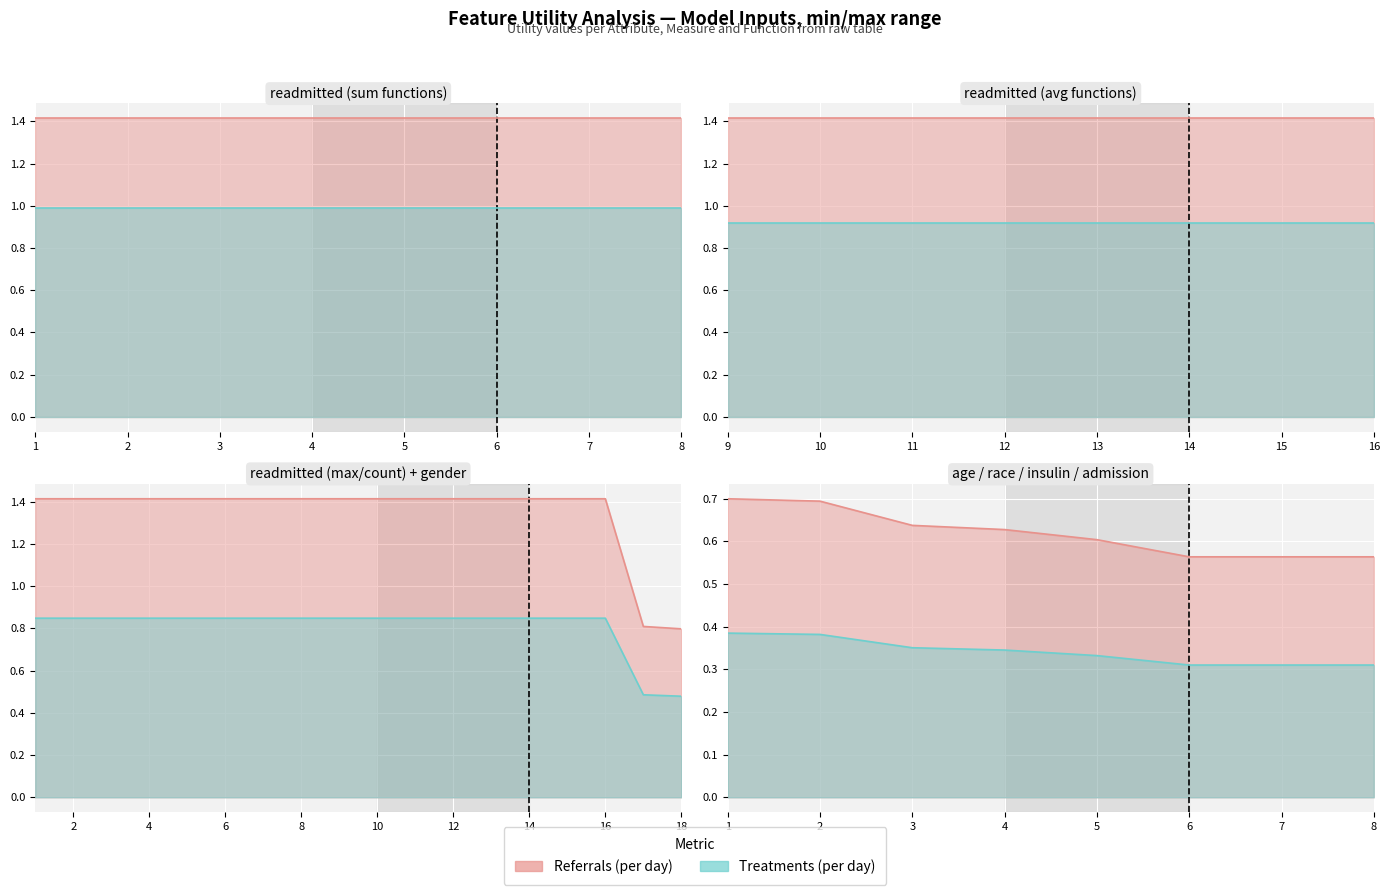

True or false: gender_age_admission and readmitted cross at least once.

False